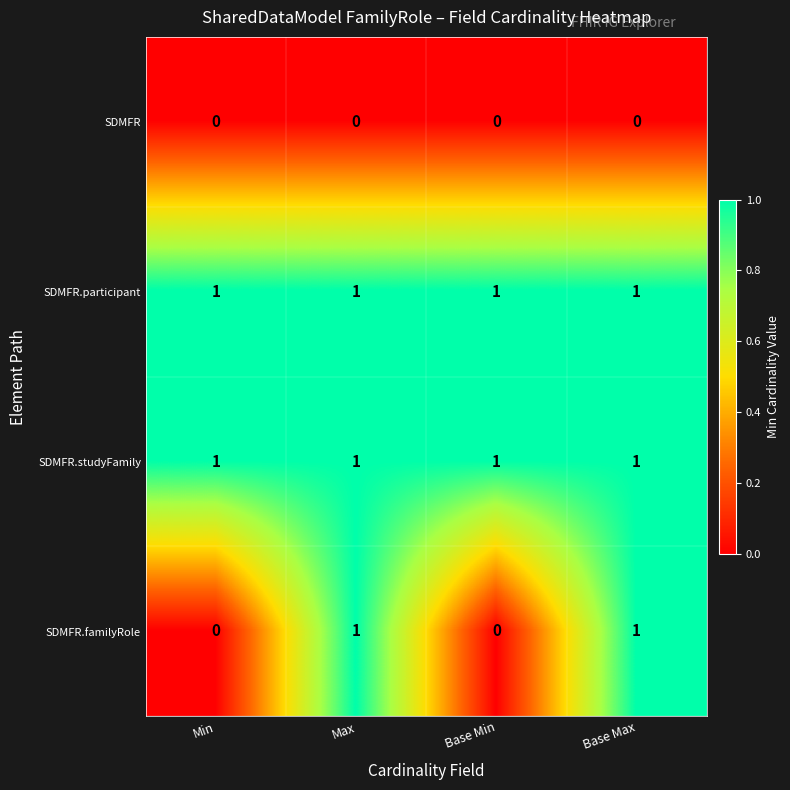

Count the SDMFR.familyRole values in the range 0 to 1.

4